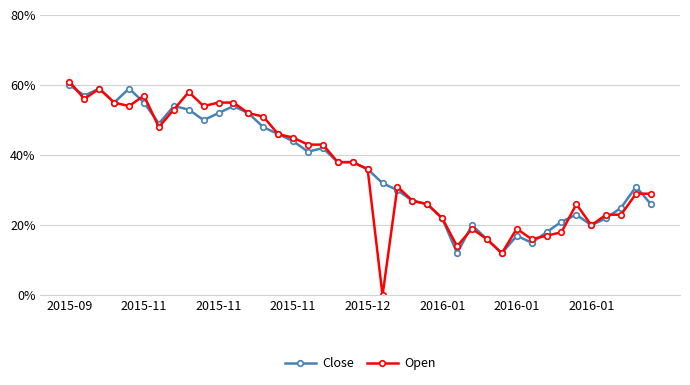

Between which two adjacent categories do Close and Open first intersect?

2015-09 and 2015-11